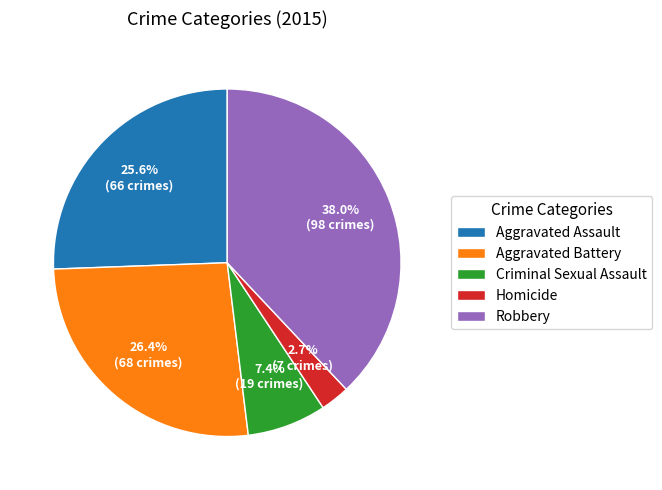

Rank the categories by value from lowest to highest.

Homicide, Criminal Sexual Assault, Aggravated Assault, Aggravated Battery, Robbery